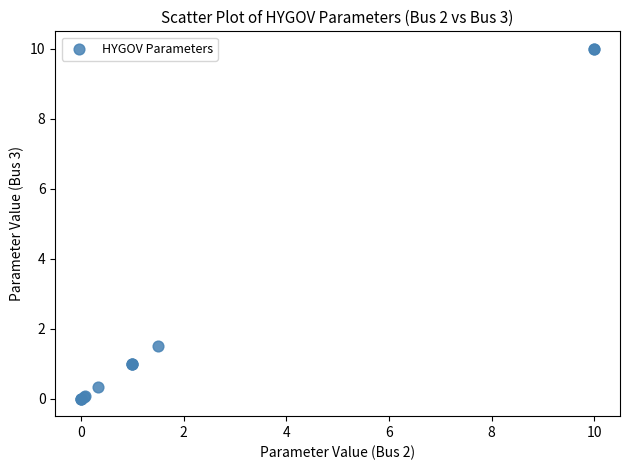

What Y value in the scatter plot is closest to 5?

1.5